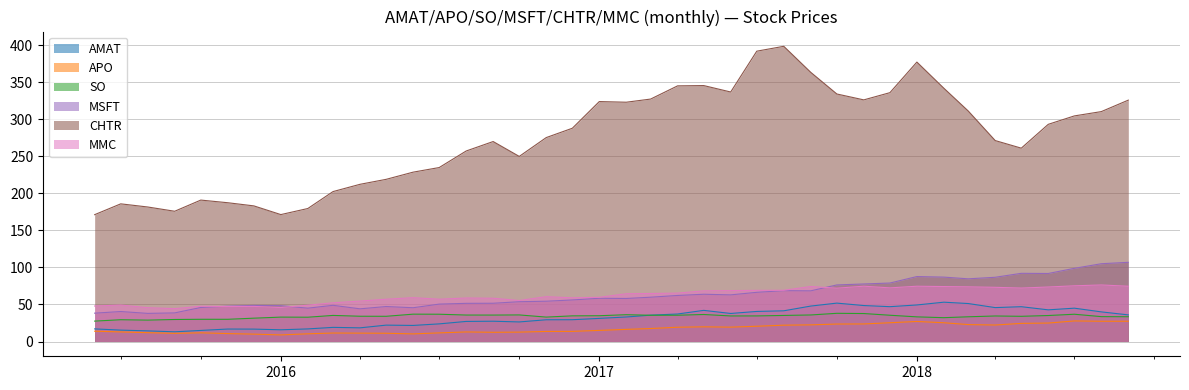

What is the greatest value displayed?

398.5